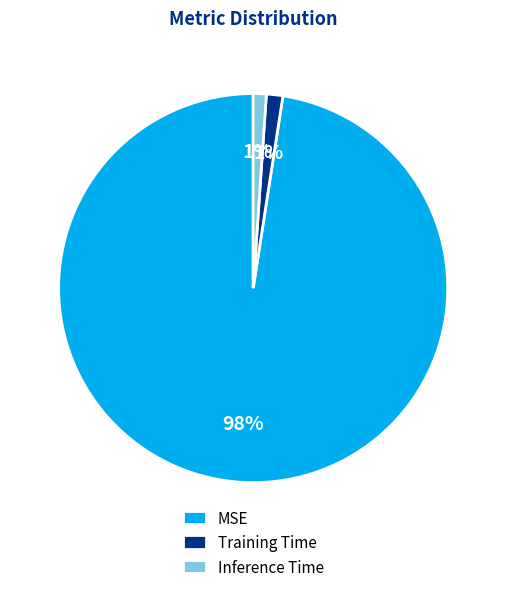

Which category has the biggest portion of the pie?

MSE